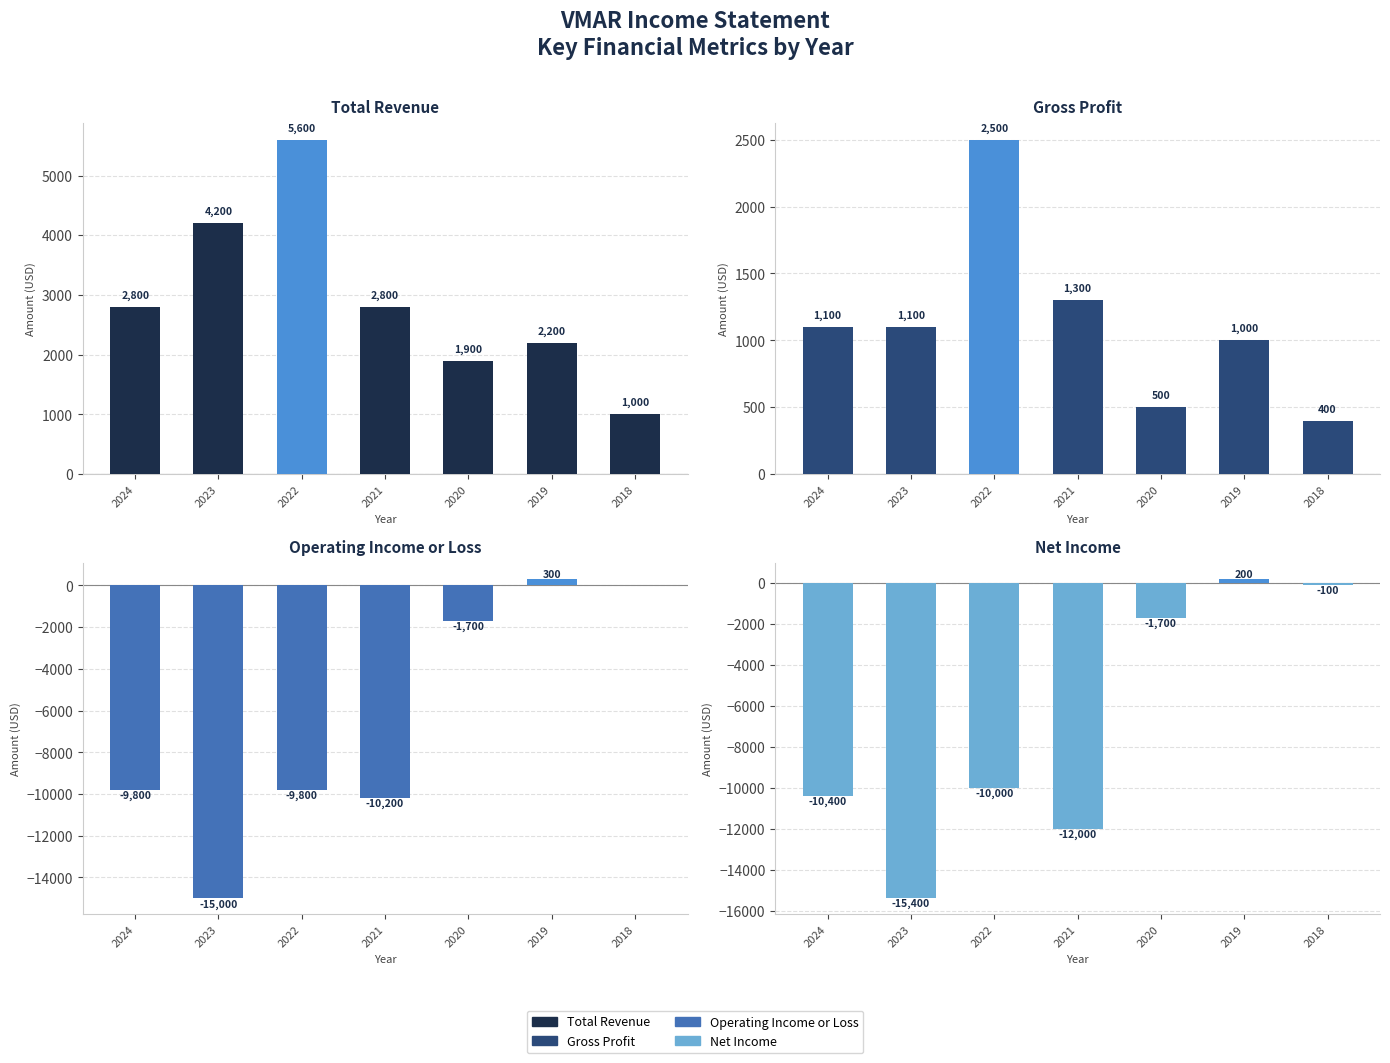

How many values in Net Income are below zero?

6